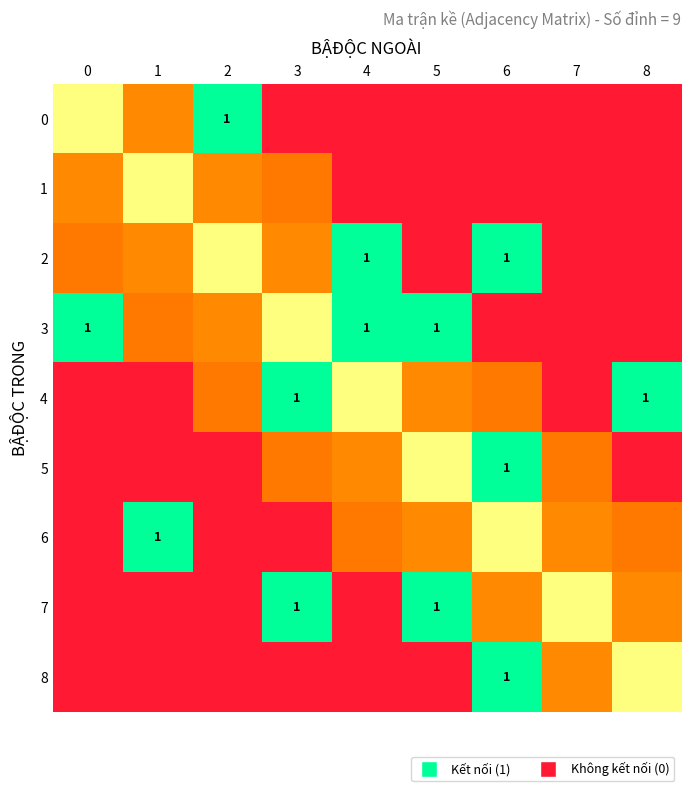

Which label corresponds to the largest value in the chart?

3